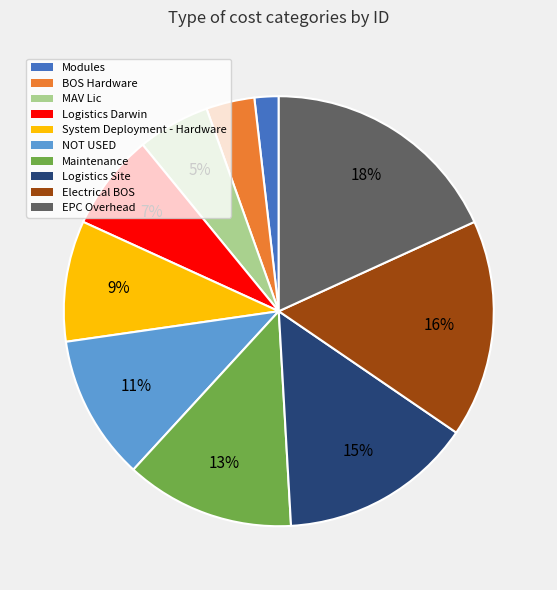

To the nearest percent, what is the combined percentage of BOS Hardware and Electrical BOS?

20%